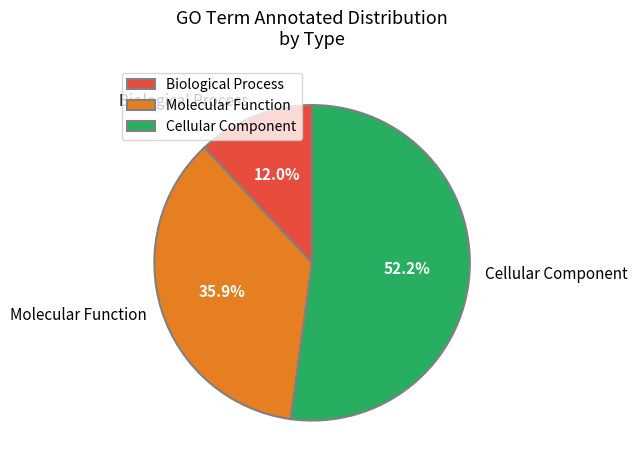

What is the largest slice in the pie chart?

Cellular Component